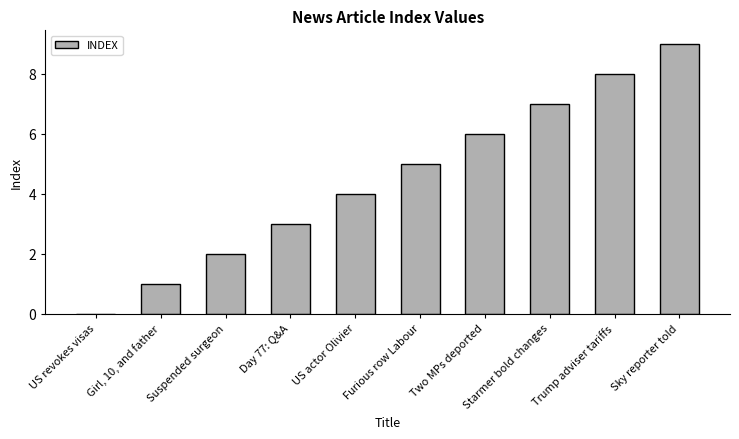

What is the ratio of the value at Two MPs deported to the value at Suspended surgeon?

3.0